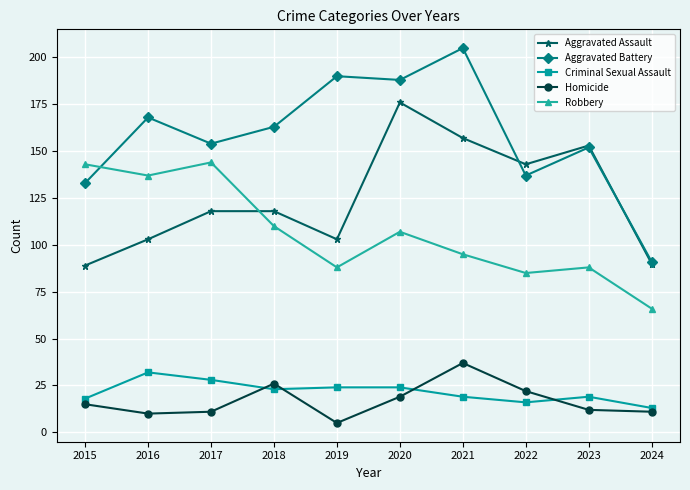

What is the greatest value displayed?

205